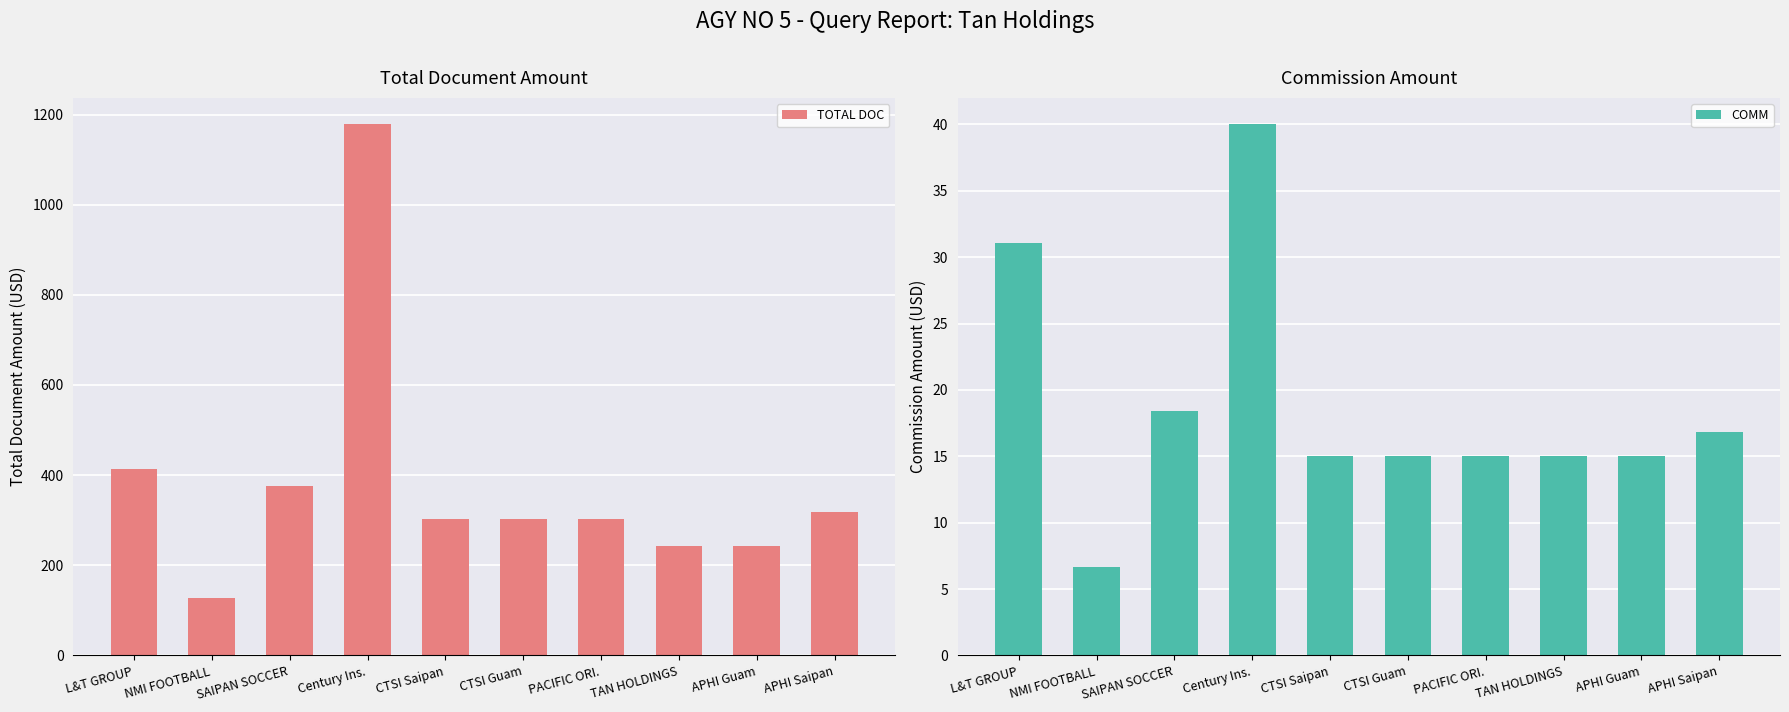

What is the value of the TOTAL DOC bar at the 7th from the left?

302.0